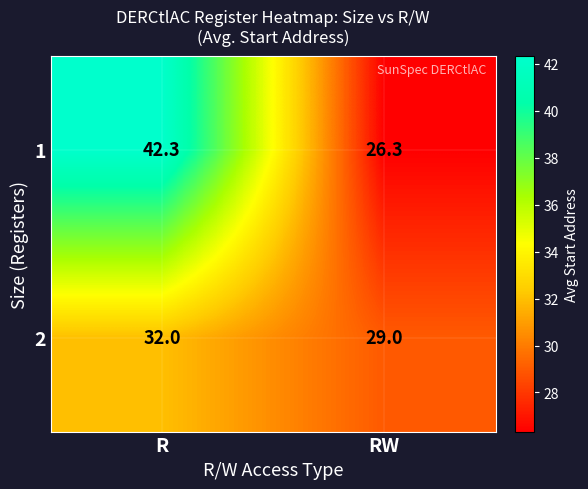

Is it true that 2 equals 11.0 at RW?

False